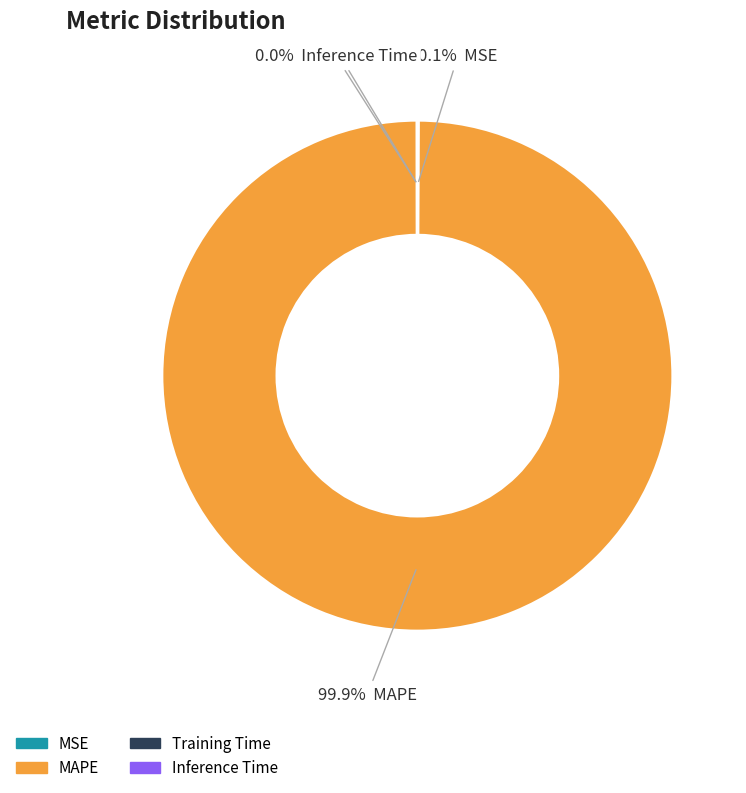

Which slice is the largest?

MAPE